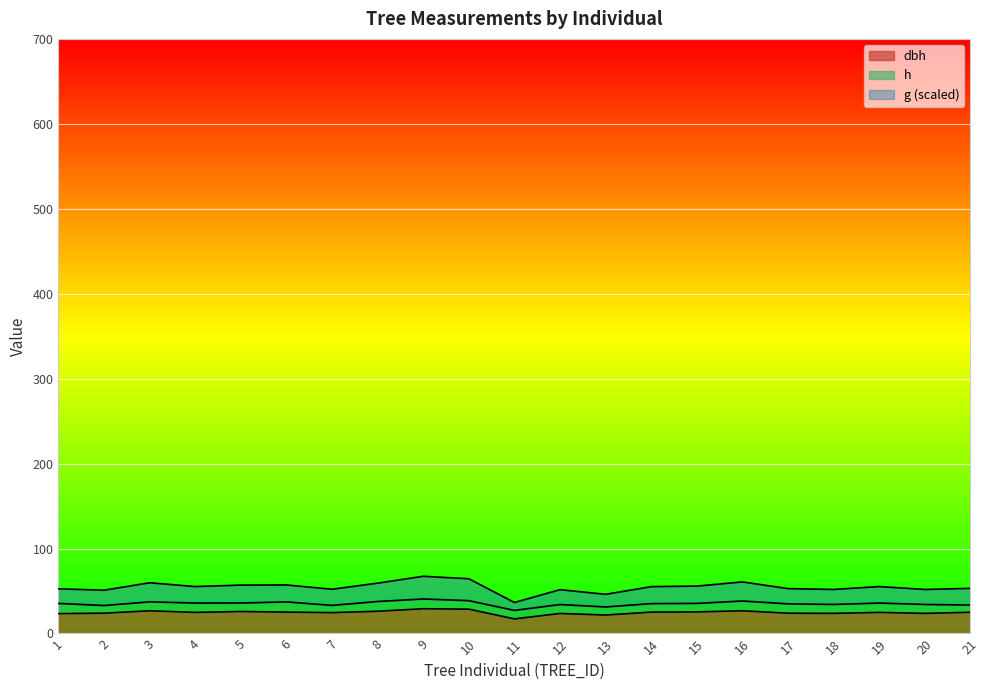

What are all the series names shown in the legend?

dbh, h, g (scaled)